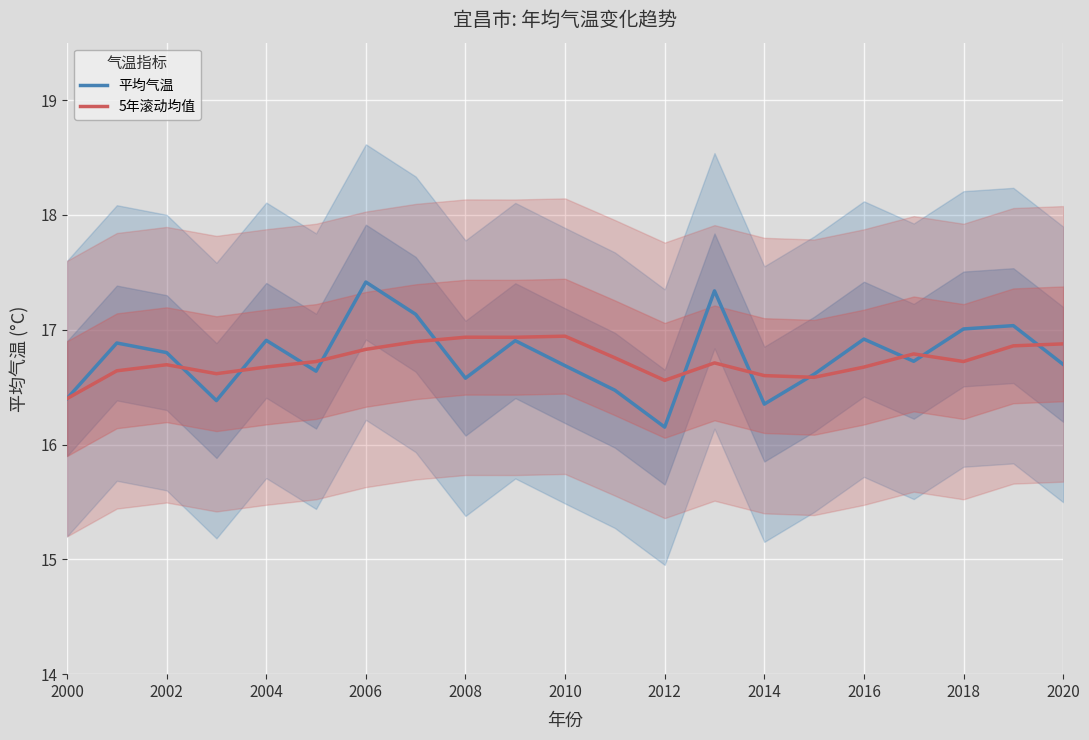

In 平均气温, how many points are higher than both neighbors (excluding endpoints)?

7